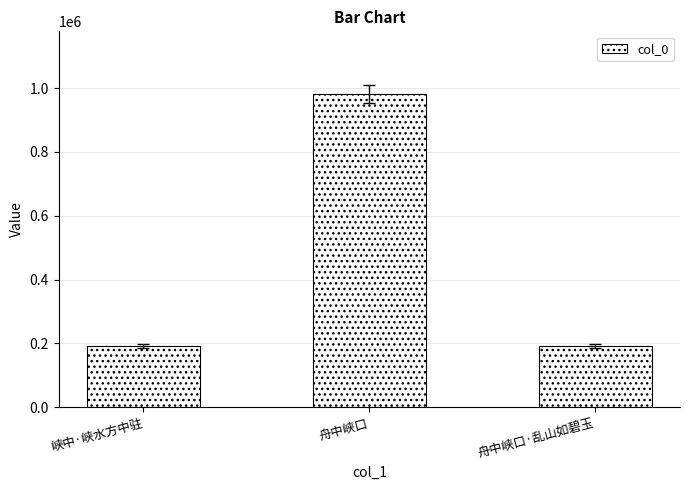

How many data points are less than 192882?

1